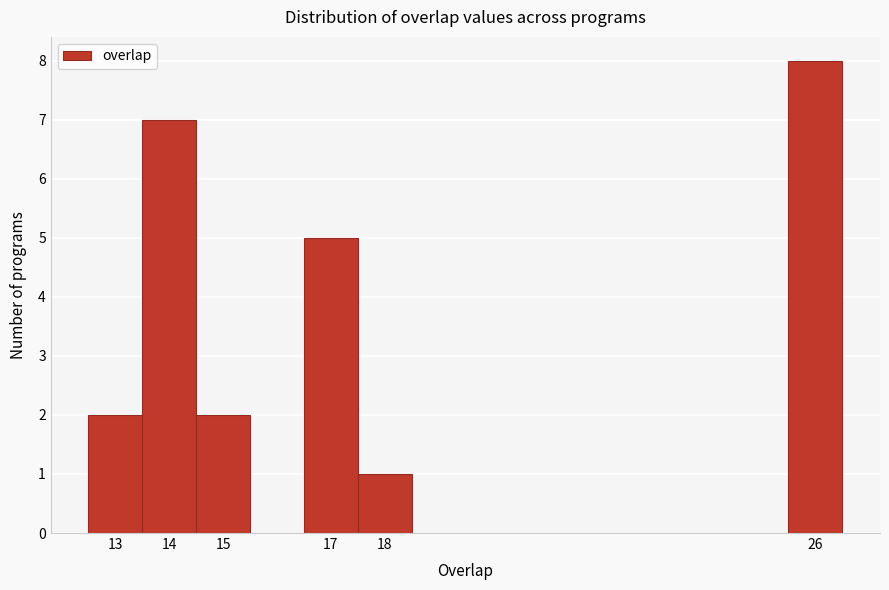

Reading left to right, transcribe this chart: for each bar, give the range it covers on the x-axis and its height. The values are not printed on the chart, so give them approximately, as read against the axis.

12.5 to 13.5: 2
13.5 to 14.5: 7
14.5 to 15.5: 2
15.5 to 16.5: 0
16.5 to 17.5: 5
17.5 to 18.5: 1
18.5 to 19.5: 0
19.5 to 20.5: 0
20.5 to 21.5: 0
21.5 to 22.5: 0
22.5 to 23.5: 0
23.5 to 24.5: 0
24.5 to 25.5: 0
25.5 to 26.5: 8